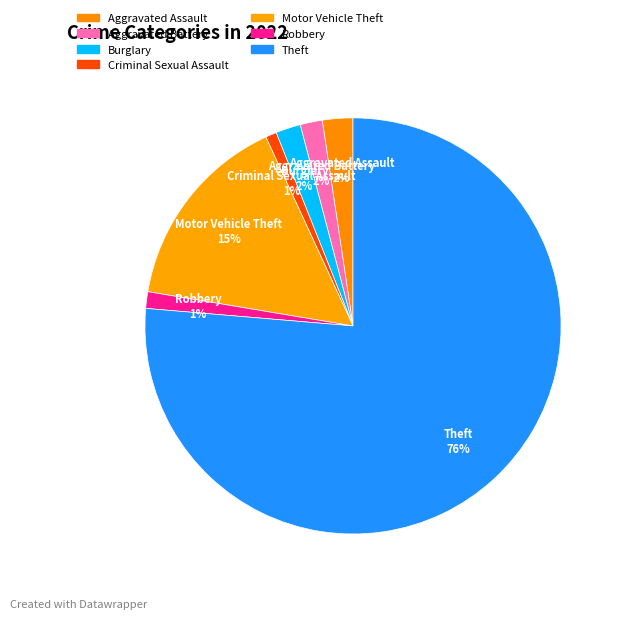

Does any single category account for the majority?

Yes